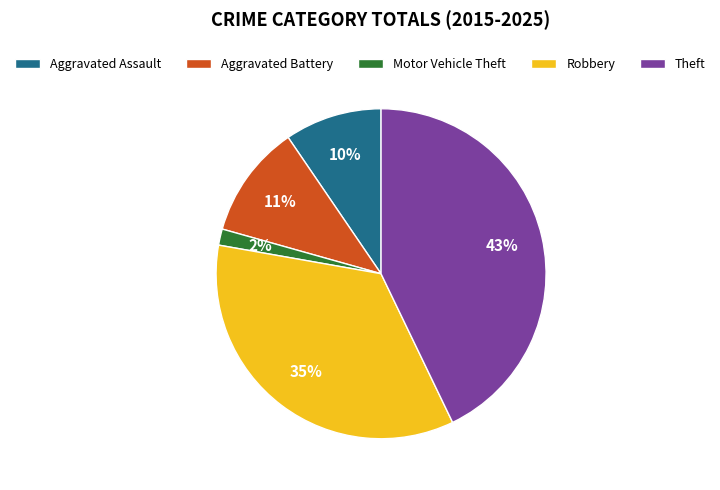

What is the largest slice in the pie chart?

Theft